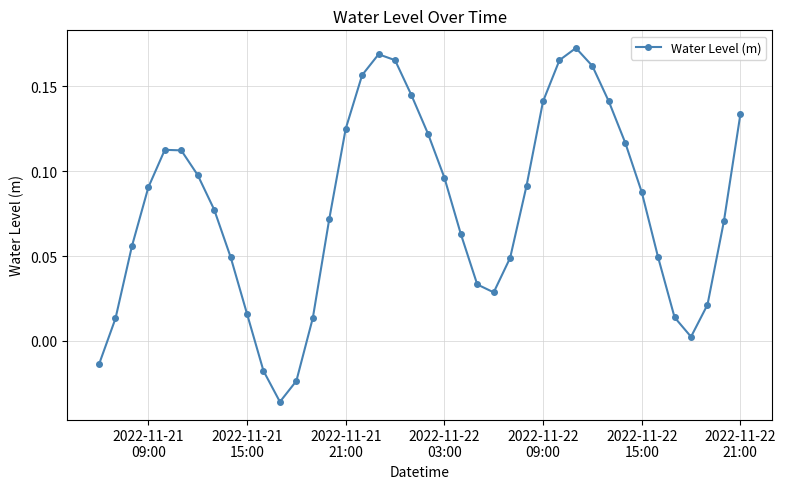

How many values exceed 0?

36